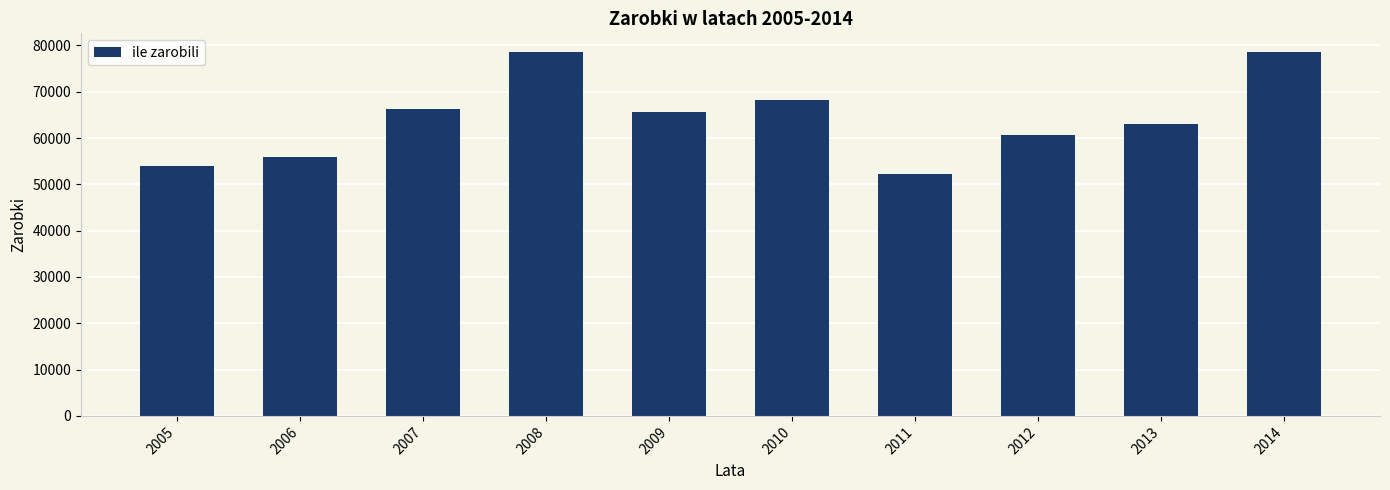

What is the value of the 5th bar from the left?

65527.3